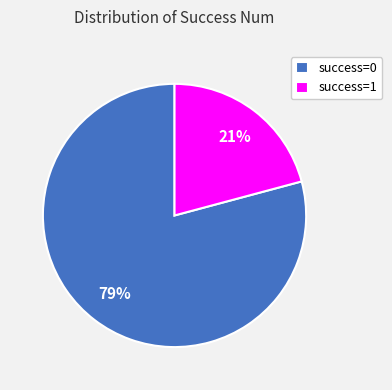

Is it true that success=1 is 21% of the pie?

True